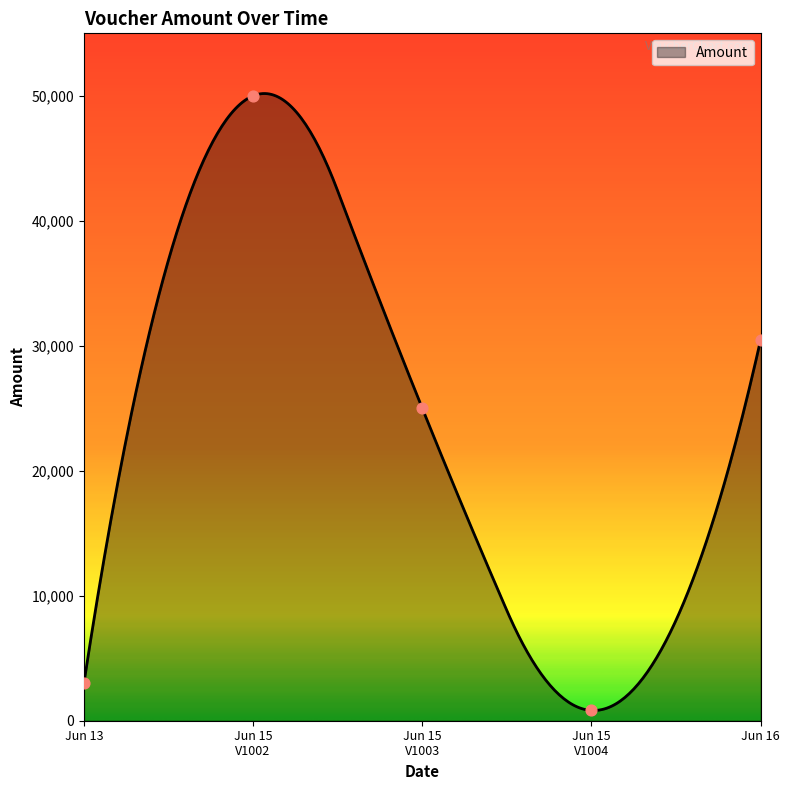

What is the change in value from Jun 15 V1002 to Jun 16?

-19500